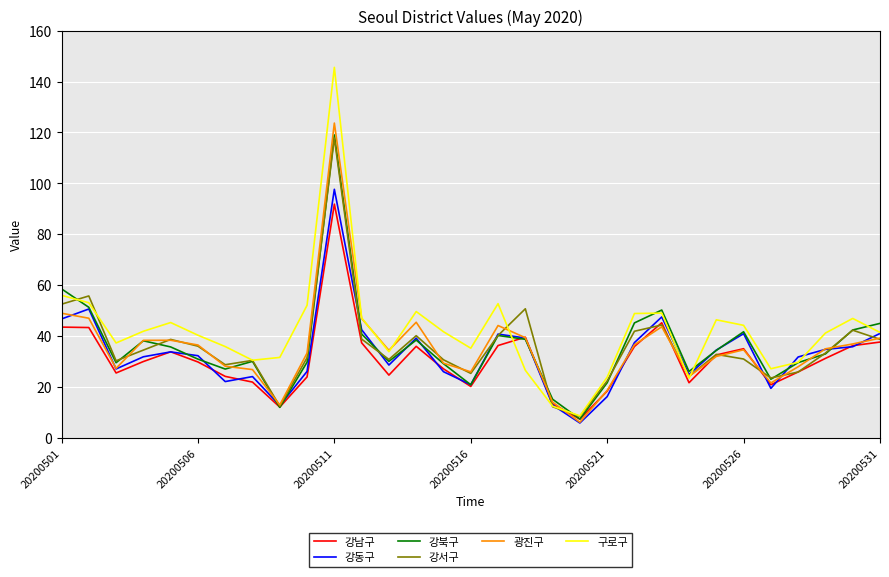

What is the minimum value shown in the chart?

5.7